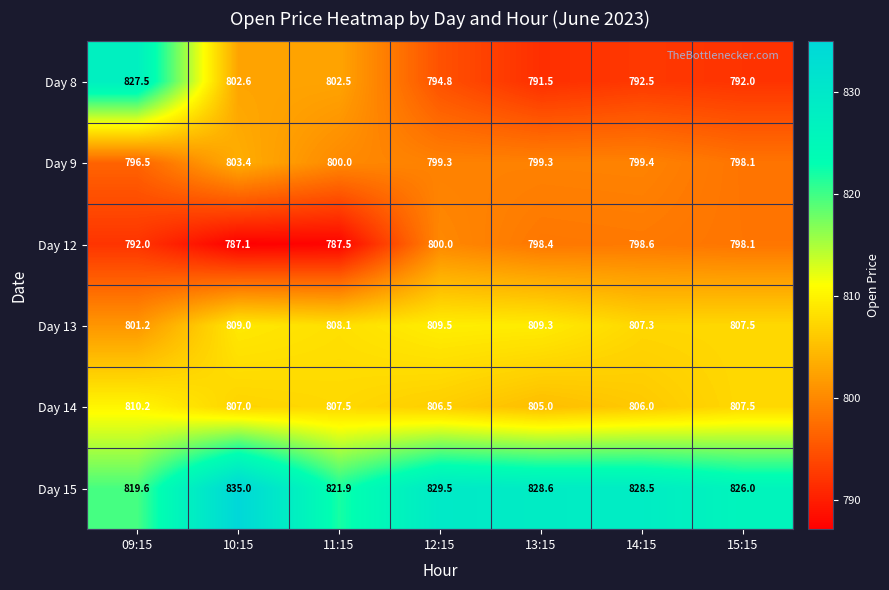

What is the average value of the Day 14 series?

807.1